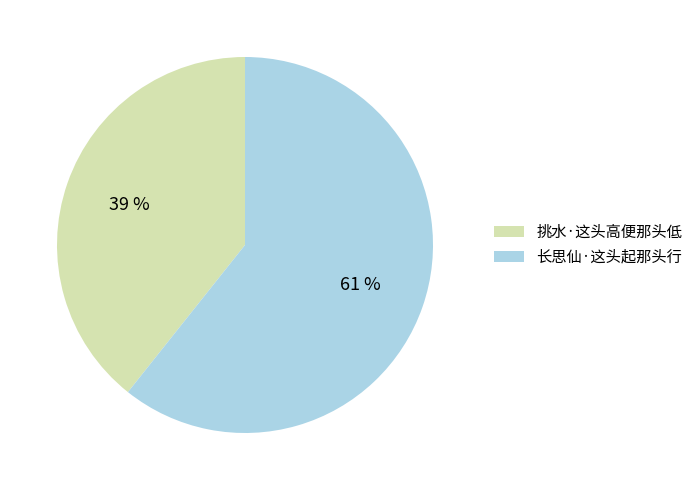

Which category has the smallest portion of the pie?

挑水·这头高便那头低